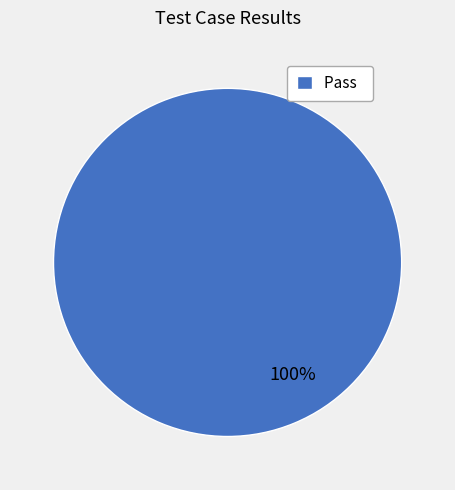

Is it true that Pass is 89% of the pie?

False